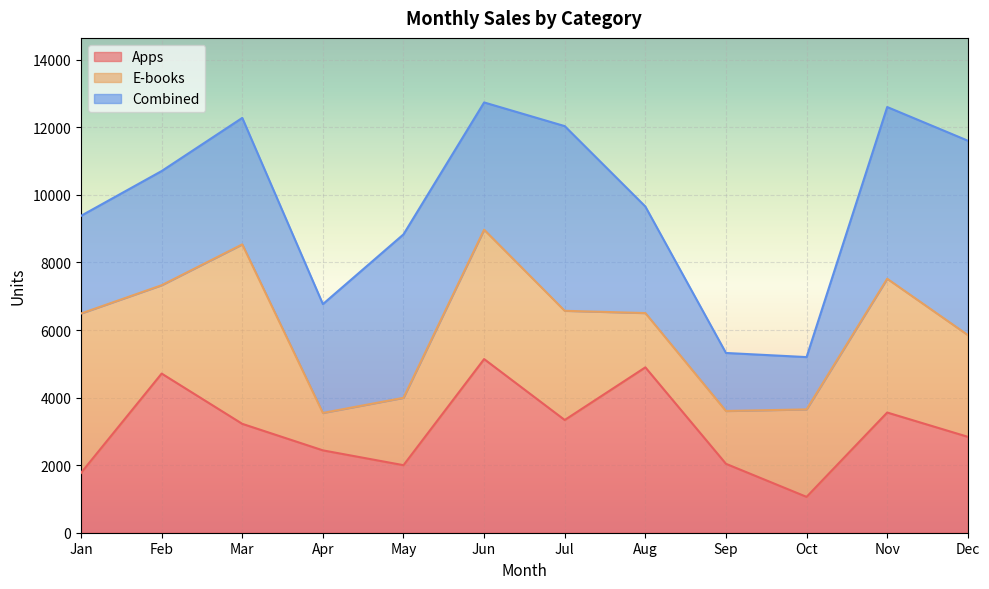

What is the value of the Combined point at the 7th from the left?

12036